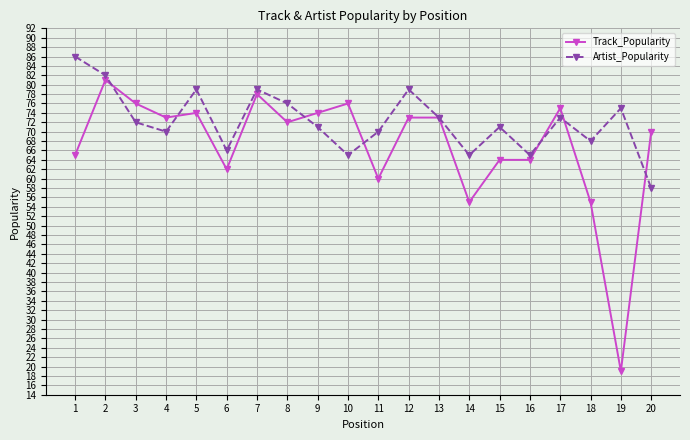

Rank the series by their maximum value, from highest to lowest.

Artist_Popularity, Track_Popularity